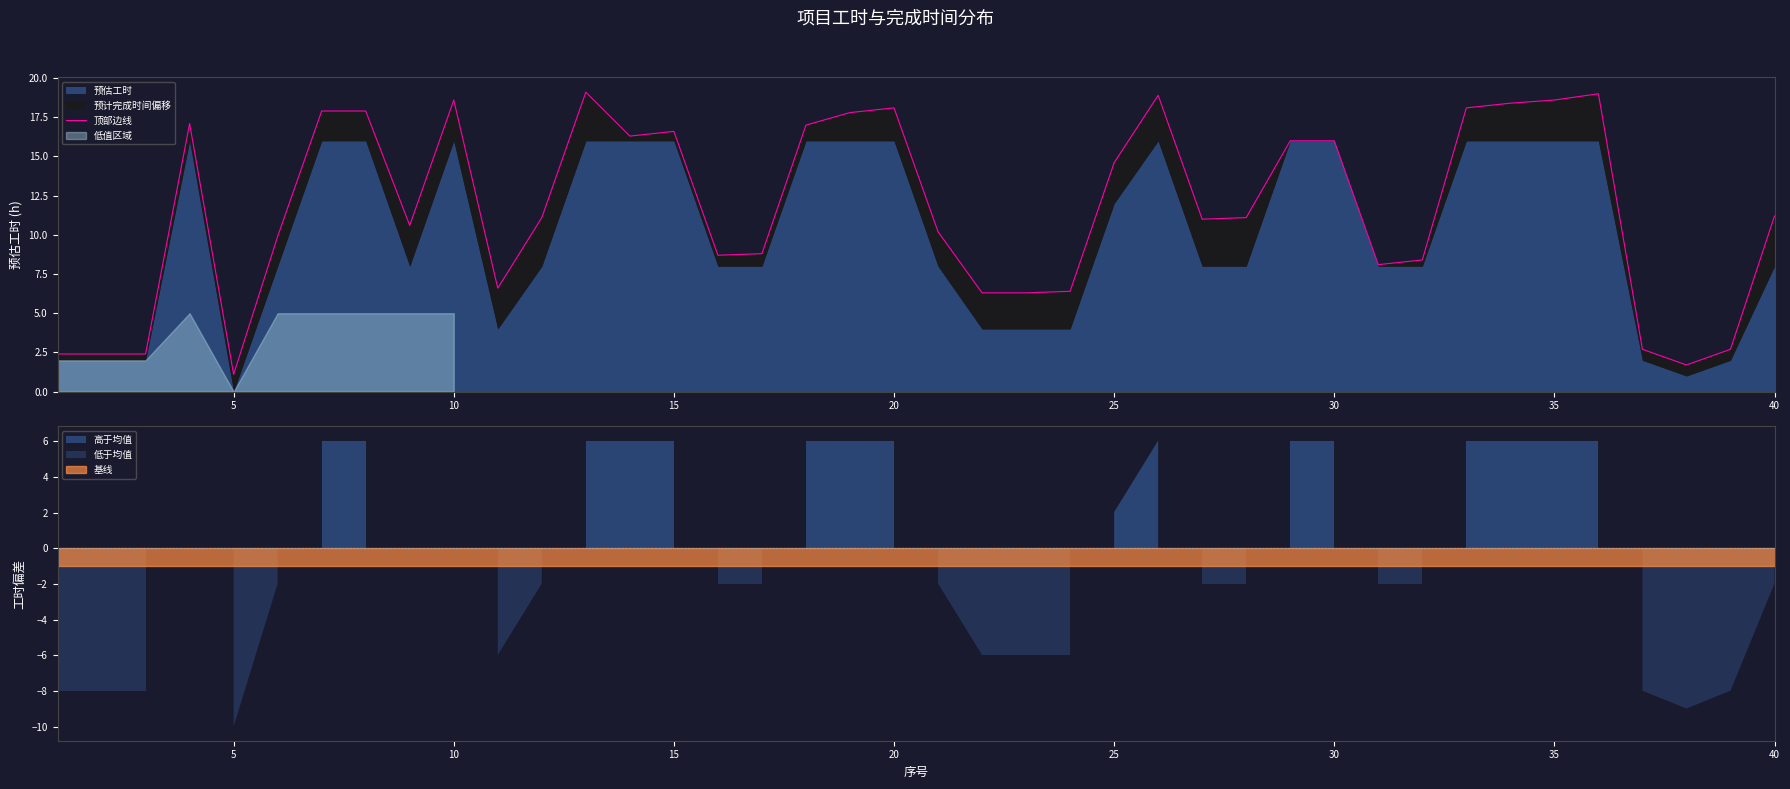

How many lines are shown in the chart?

1